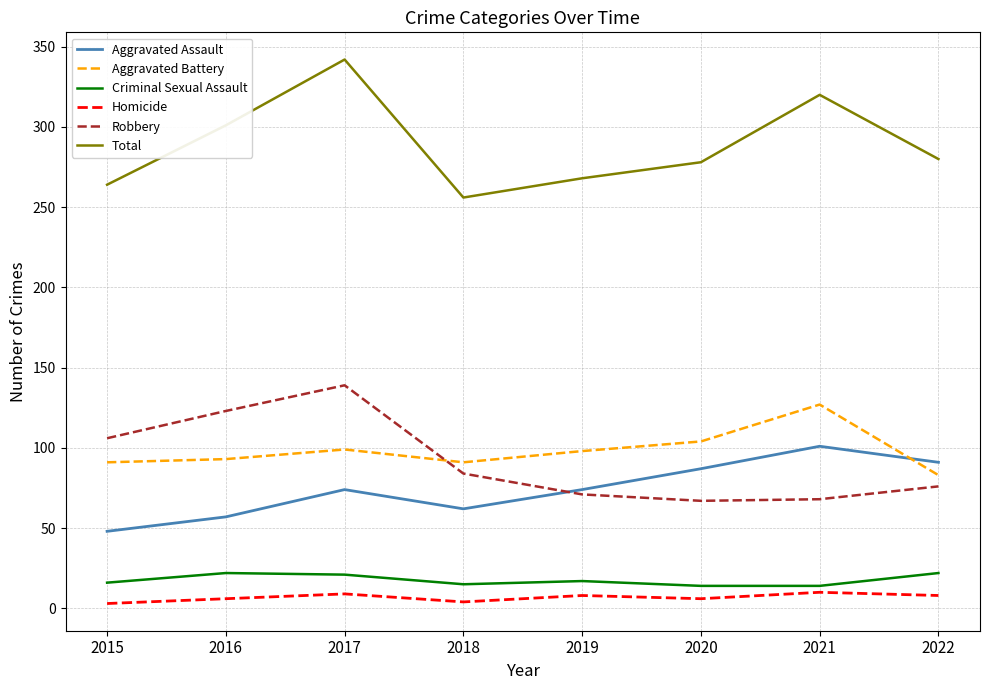

What is the minimum value shown in the chart?

3